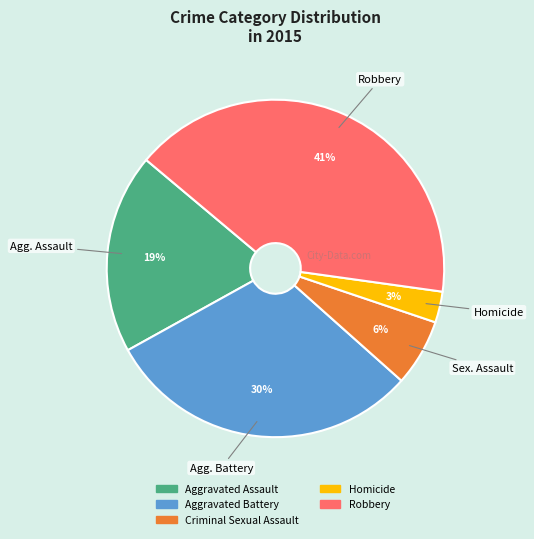

Between Robbery and Aggravated Assault, which is larger?

Robbery